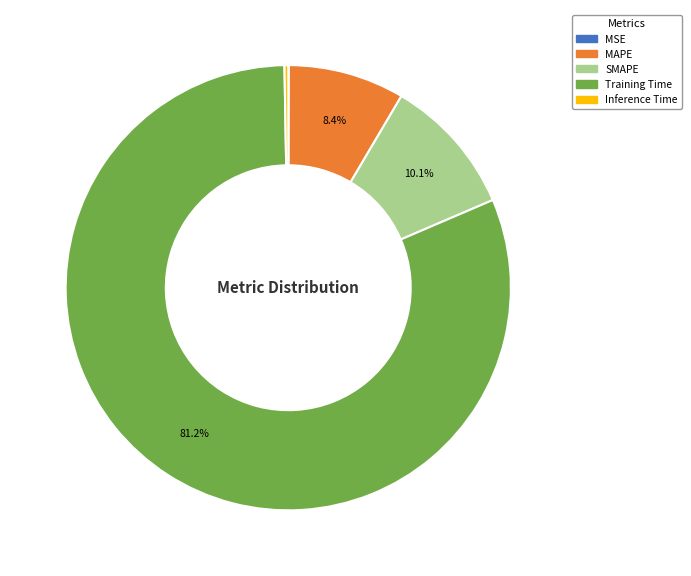

What percentage is NOT represented by Training Time?

18.8%